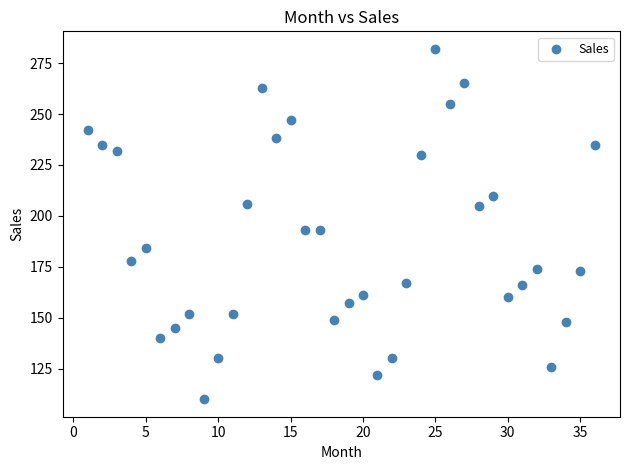

What is the range of X values (max minus min)?

35